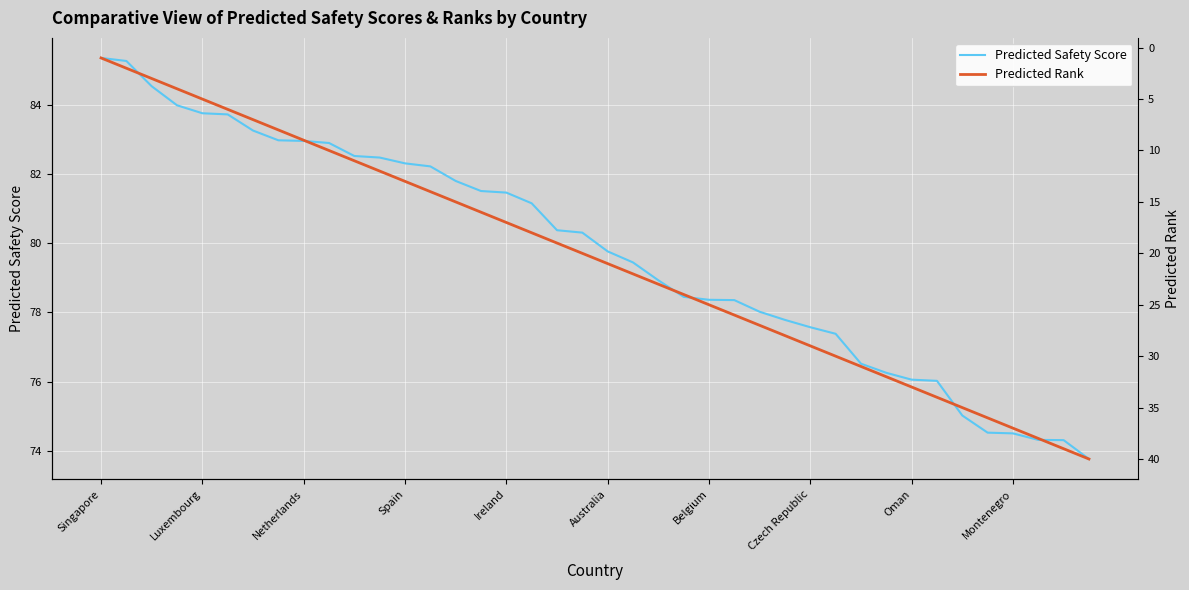

What is the lowest value of the Predicted Safety Score series?

73.8